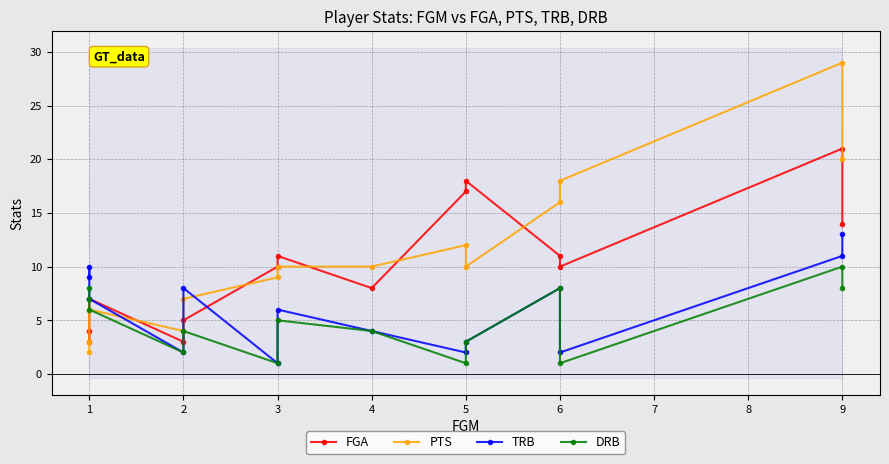

What is the value of the DRB point at the 13th from the left?

10